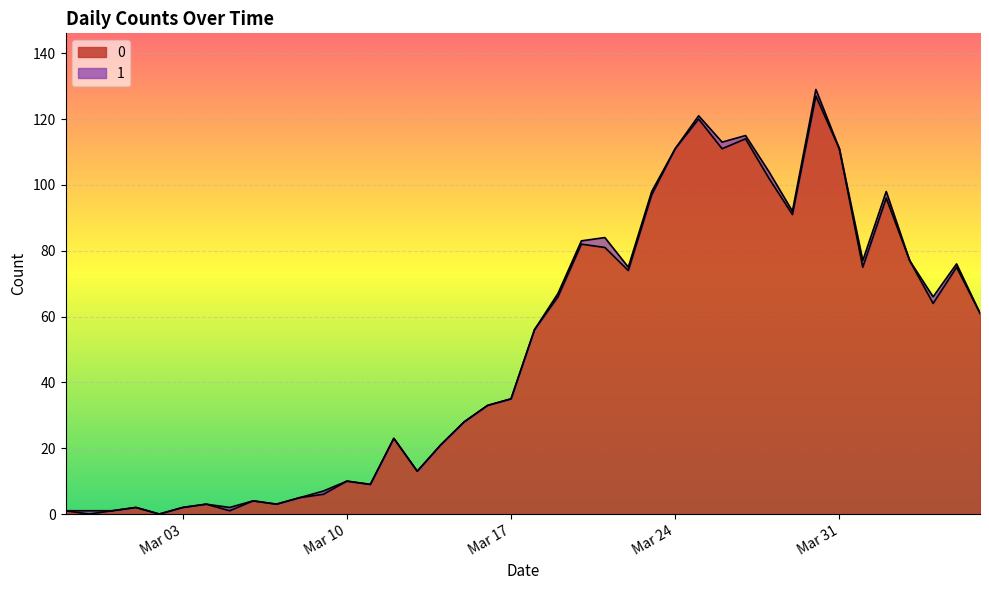

Is it true that the value at 2020-03-01 is 2?

True